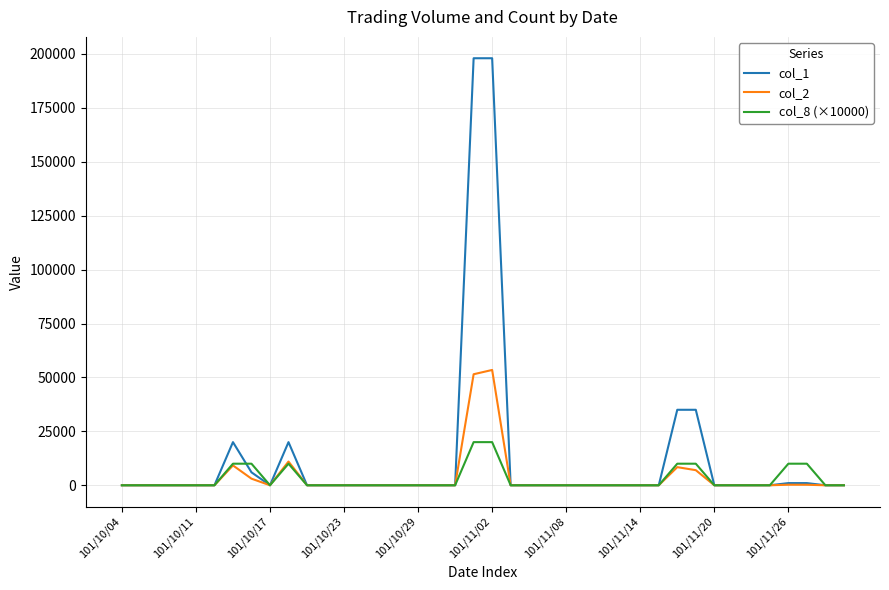

List the series in order of their peak value, lowest first.

col_8 (×10000), col_2, col_1